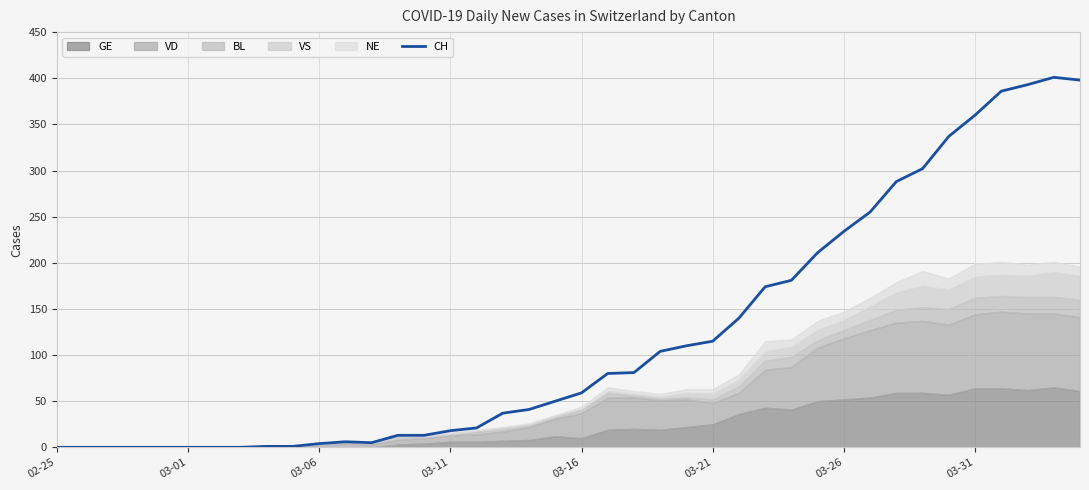

What is the highest value of the CH series?

401